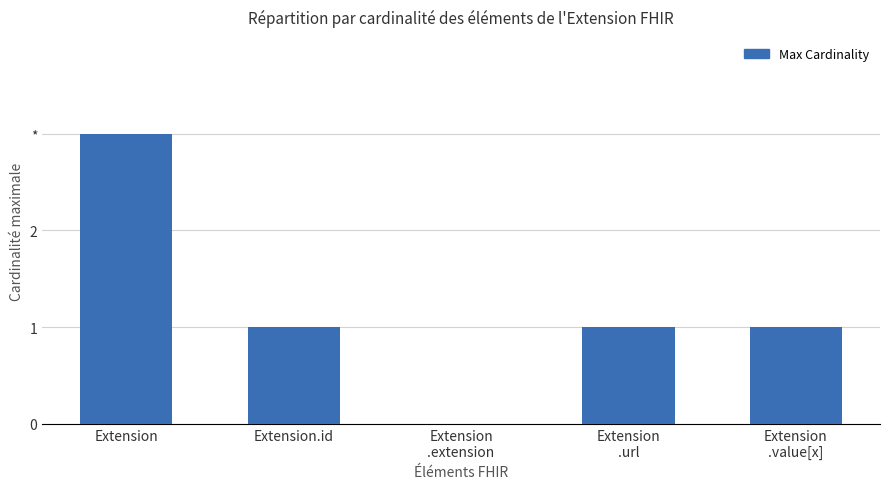

Which label corresponds to the smallest value in the chart?

Extension
.extension